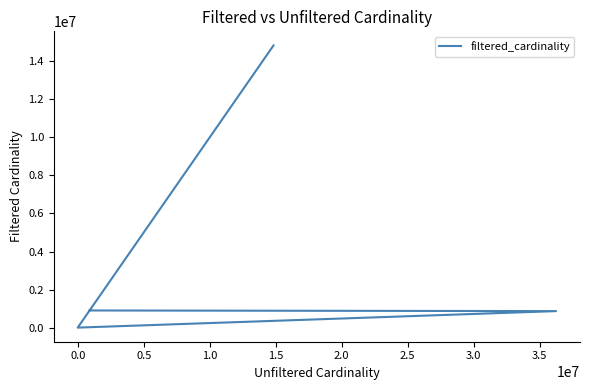

Count the number of categories in the chart.

5